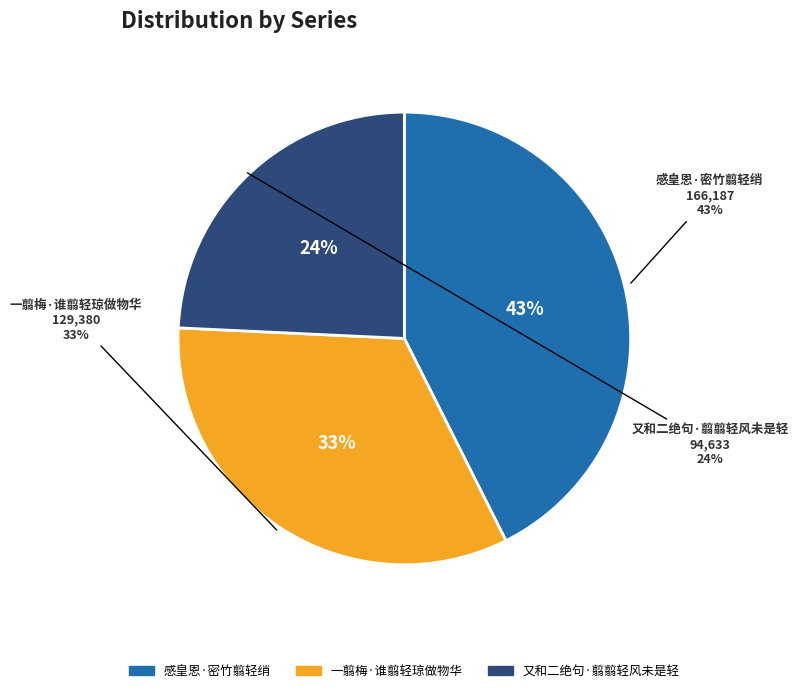

What is the smallest slice in the pie chart?

又和二绝句·翦翦轻风未是轻